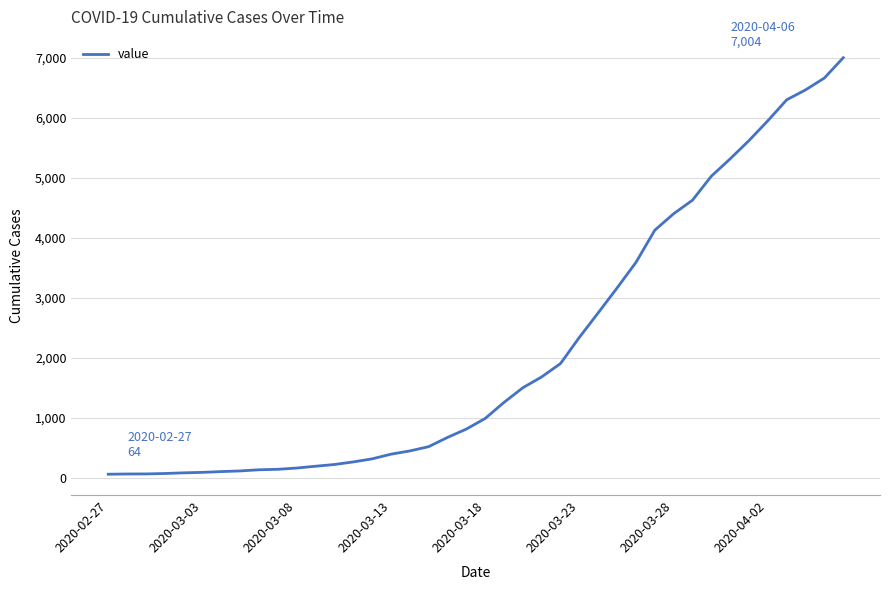

What is the difference between the maximum and minimum values?

6940